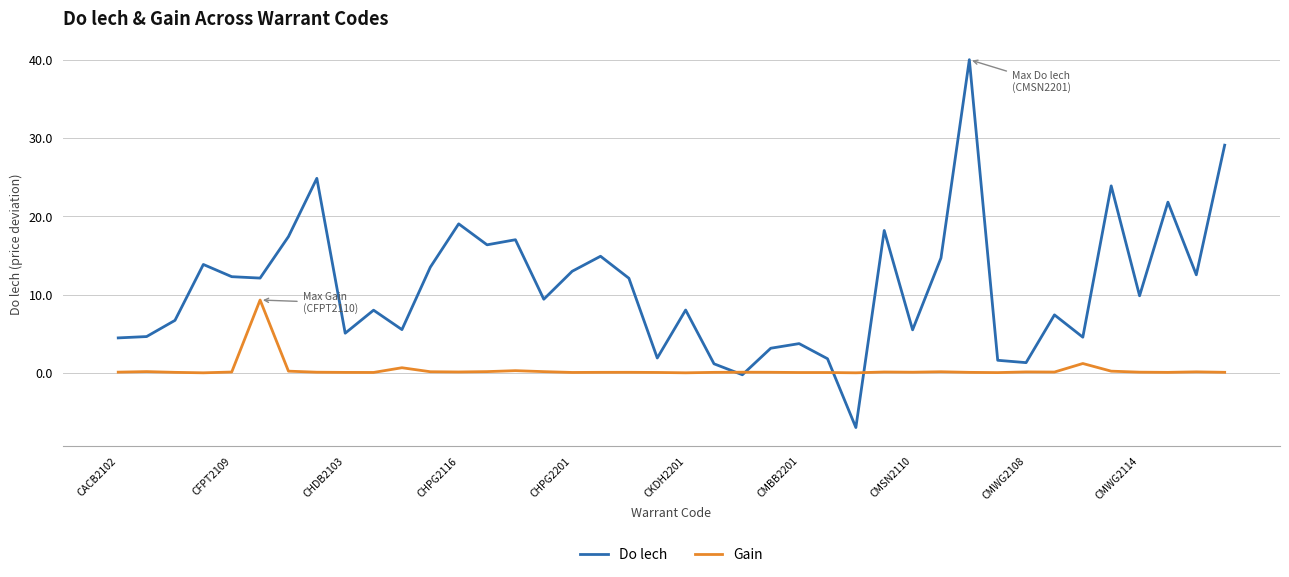

What is the highest value of the Gain series?

9.3